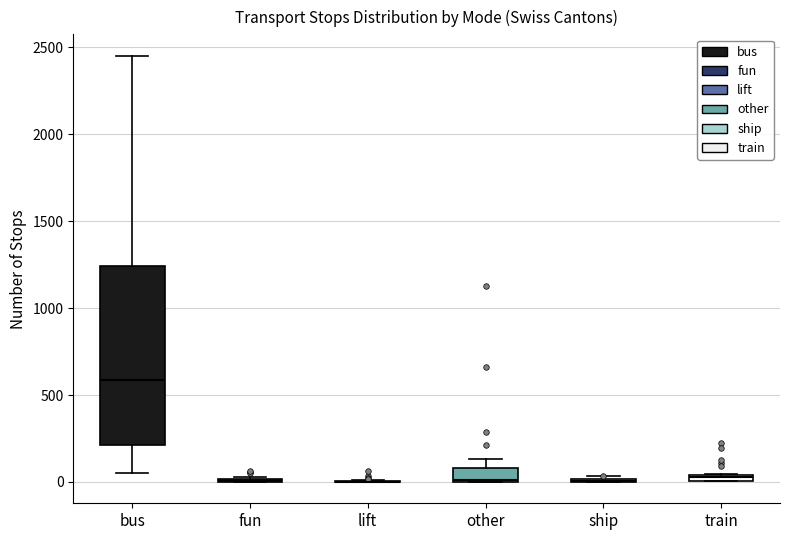

Which box is the tallest, from its lower edge to its upper edge?

bus